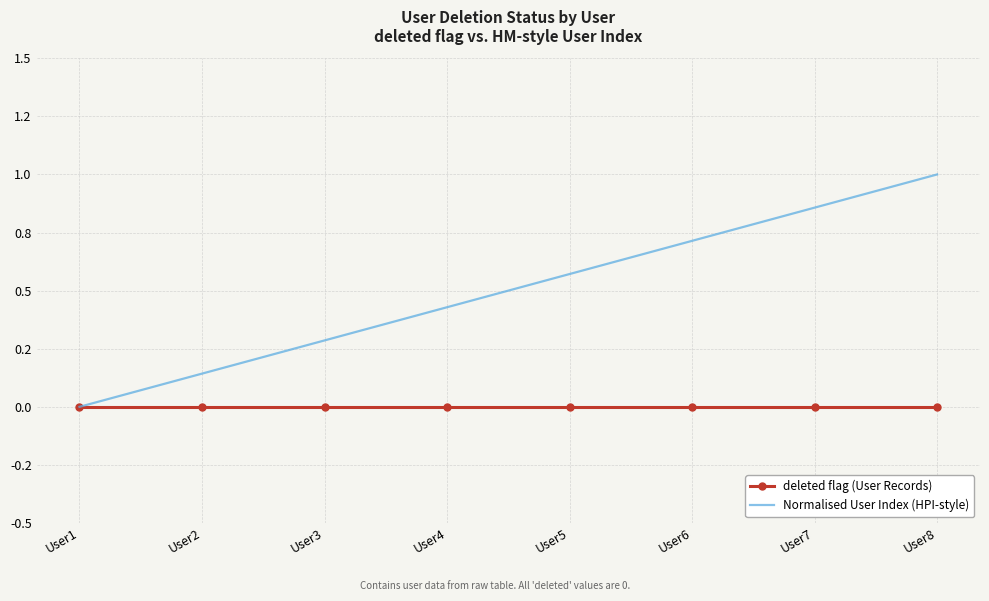

Which category has the highest value in the Normalised User Index (HPI-style) series?

User8